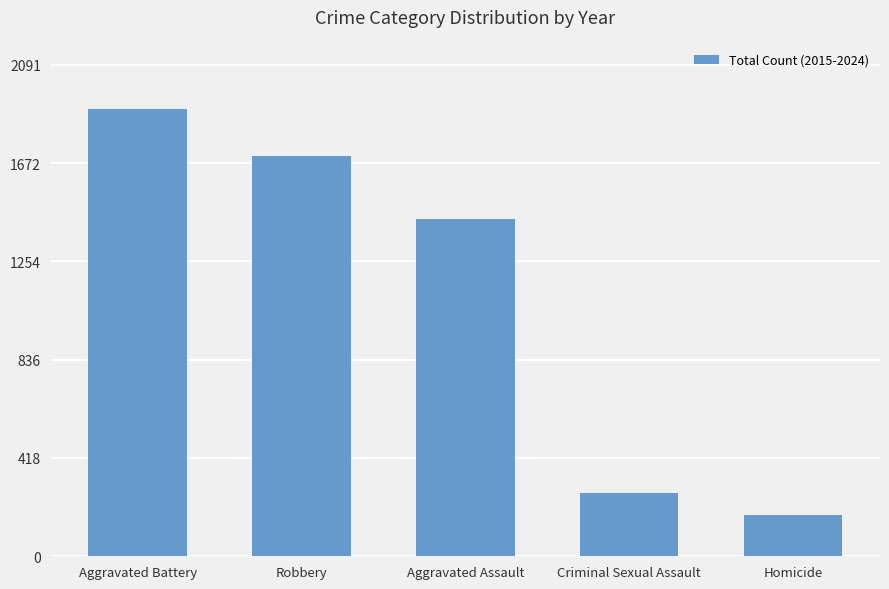

What is the value of the 4th bar from the left?

269